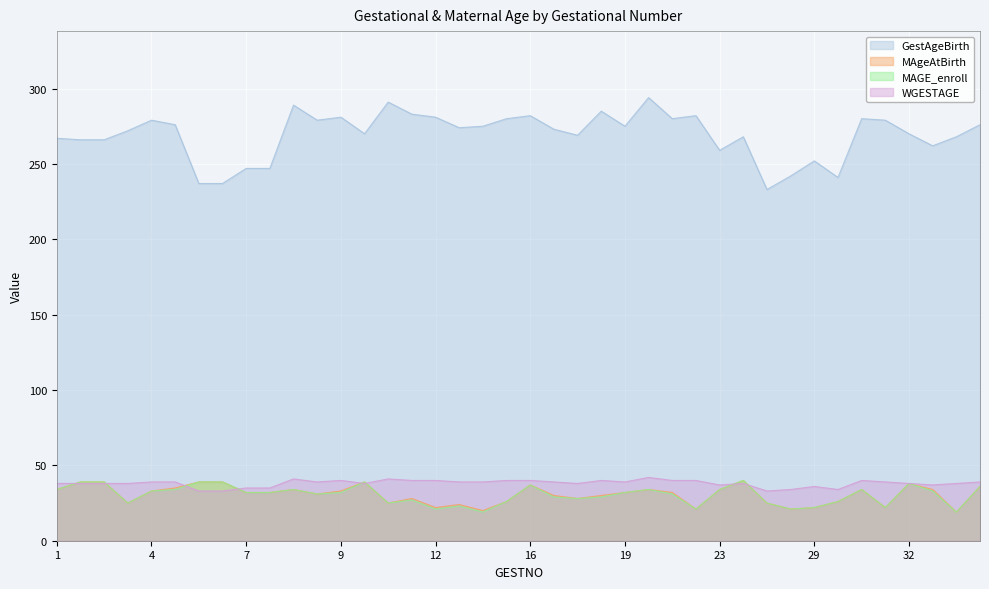

What is the maximum value shown in the chart?

294